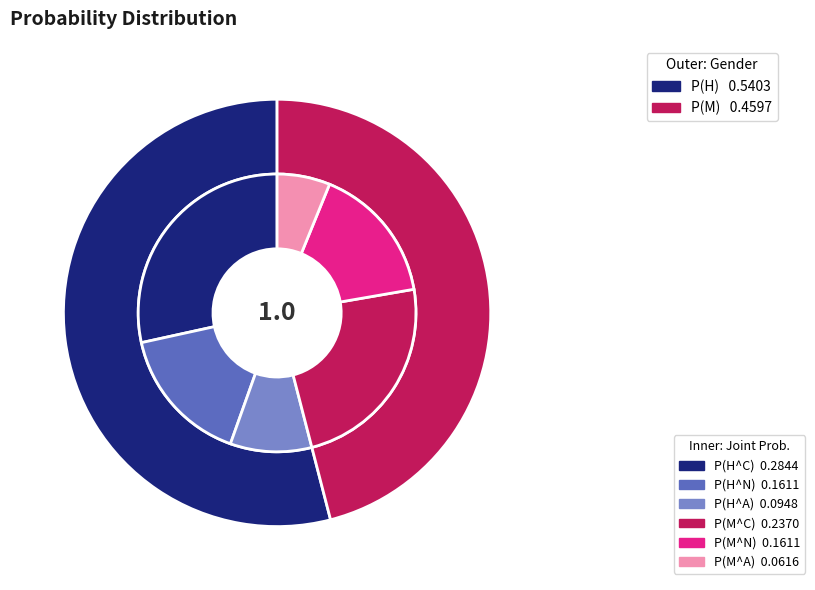

Is it true that P(H) is 54% of the pie?

True